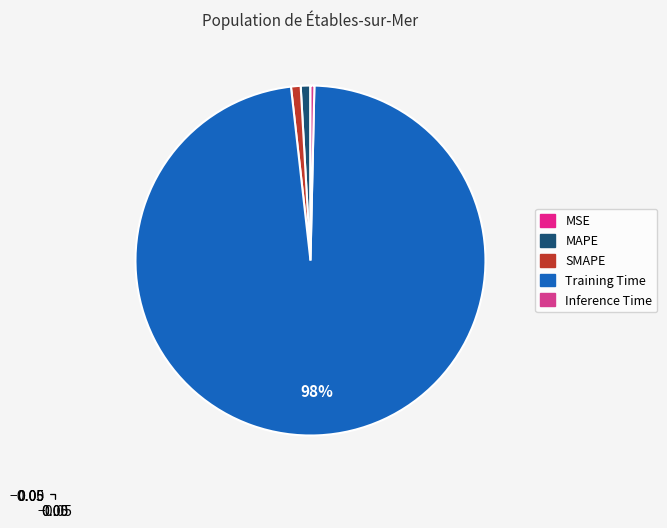

Do MSE and MAPE together represent more than half of the pie?

No